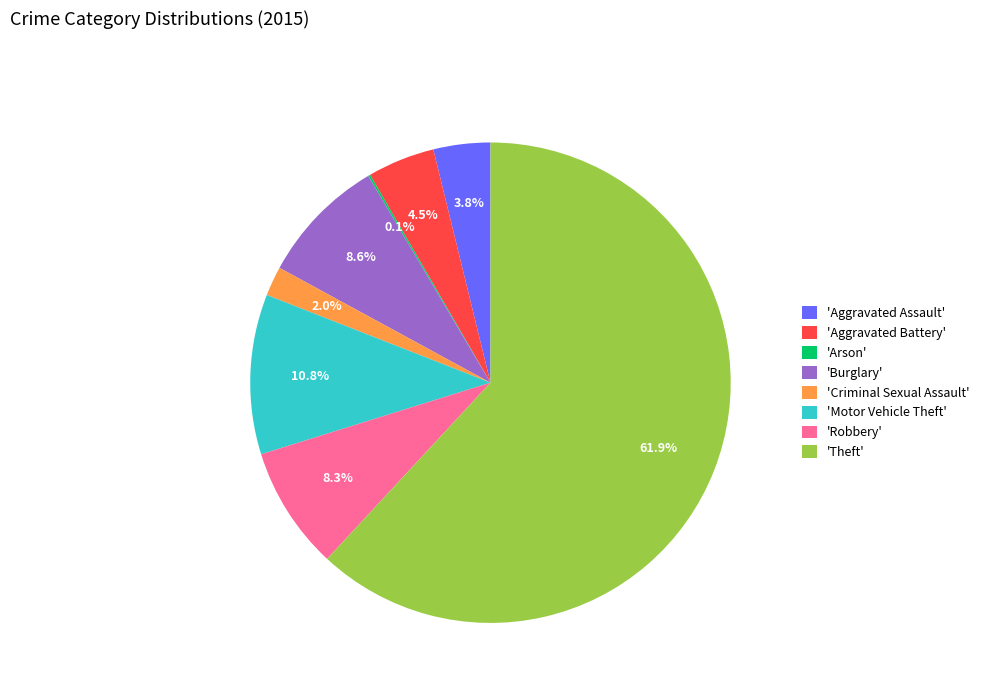

Between 'Theft' and 'Motor Vehicle Theft', which is larger?

'Theft'